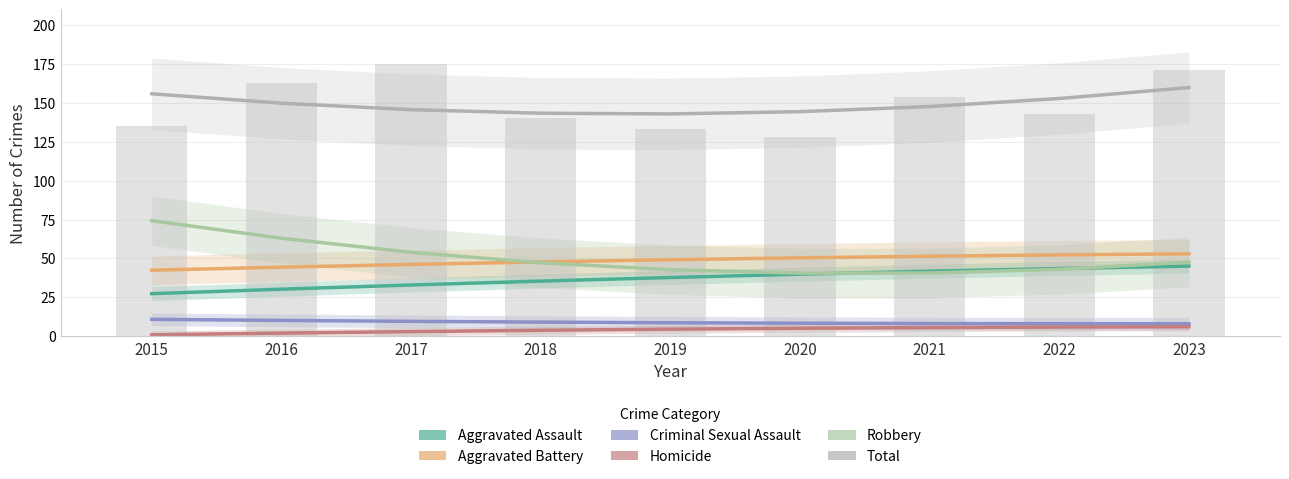

Reading right to left, what are all the values shown in this chart?

Aggravated Assault: 2023=45.1	2022=43.5	2021=41.8	2020=39.9	2019=37.8	2018=35.4	2017=32.9	2016=30.2	2015=27.3
Aggravated Battery: 2023=53.0	2022=52.3	2021=51.4	2020=50.4	2019=49.2	2018=47.8	2017=46.2	2016=44.4	2015=42.4
Criminal Sexual Assault: 2023=8.1	2022=8.1	2021=8.2	2020=8.4	2019=8.7	2018=9.1	2017=9.6	2016=10.2	2015=10.9
Homicide: 2023=6.1	2022=5.9	2021=5.6	2020=5.1	2019=4.5	2018=3.8	2017=3.0	2016=2.0	2015=0.9
Robbery: 2023=47.6	2022=43.0	2021=40.6	2020=40.6	2019=42.8	2018=47.2	2017=54.0	2016=63.0	2015=74.3
Total: 2023=159.8	2022=152.8	2021=147.6	2020=144.3	2019=142.9	2018=143.3	2017=145.6	2016=149.8	2015=155.8